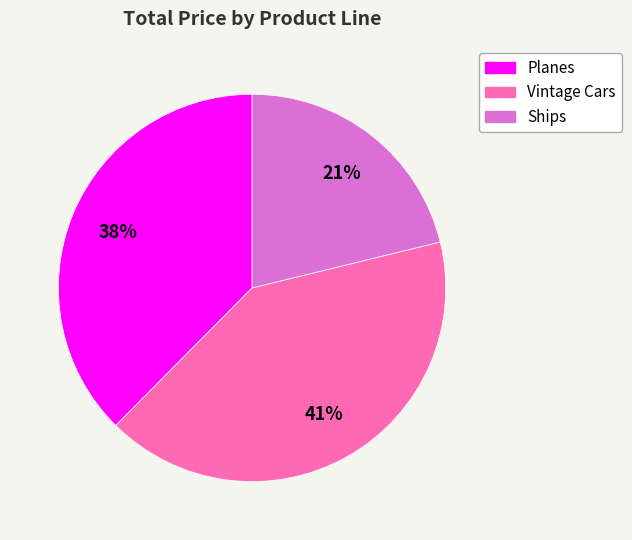

To the nearest percent, what is the difference between the largest and smallest slice percentages?

20%